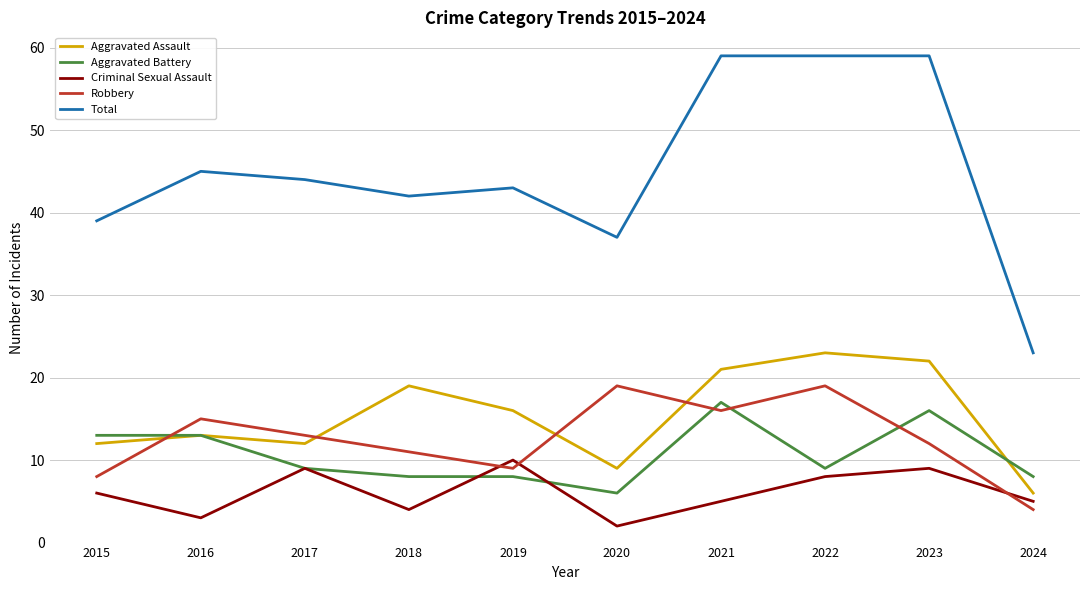

Where does the Aggravated Assault series first go above 16?

2018